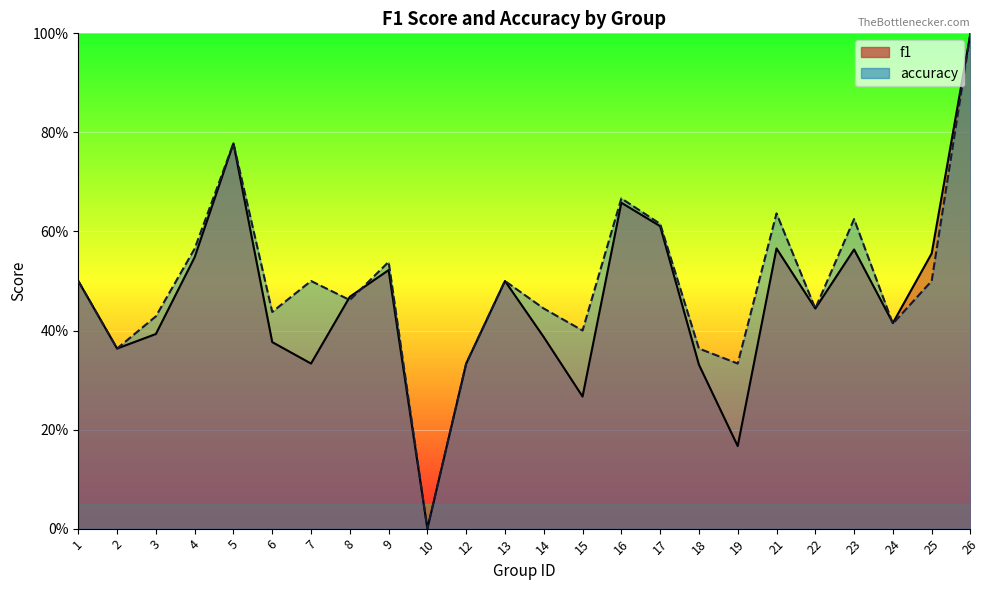

True or false: accuracy and f1 intersect in this chart.

True